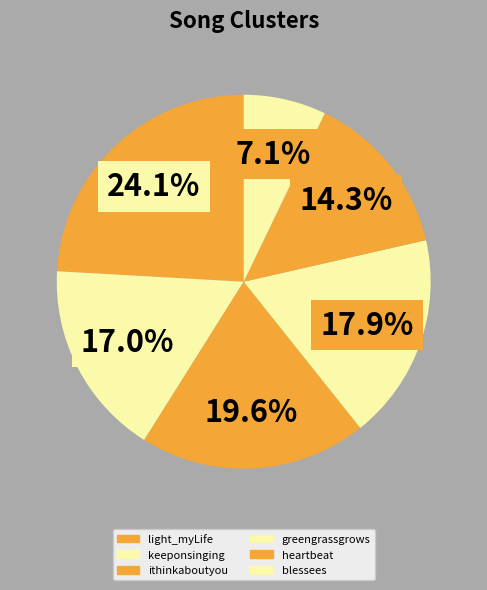

What is the total percentage of blessees and ithinkaboutyou?

26.8%